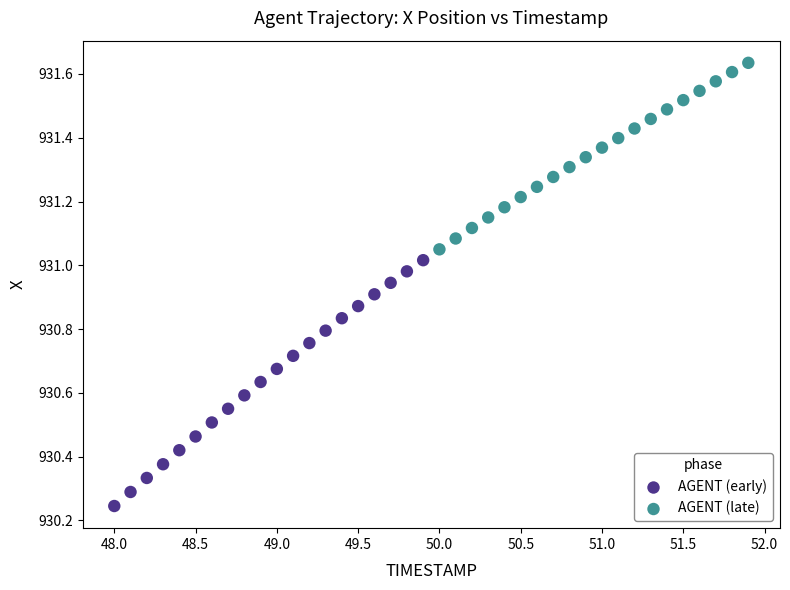

Which series reaches the minimum Y coordinate?

AGENT (early)